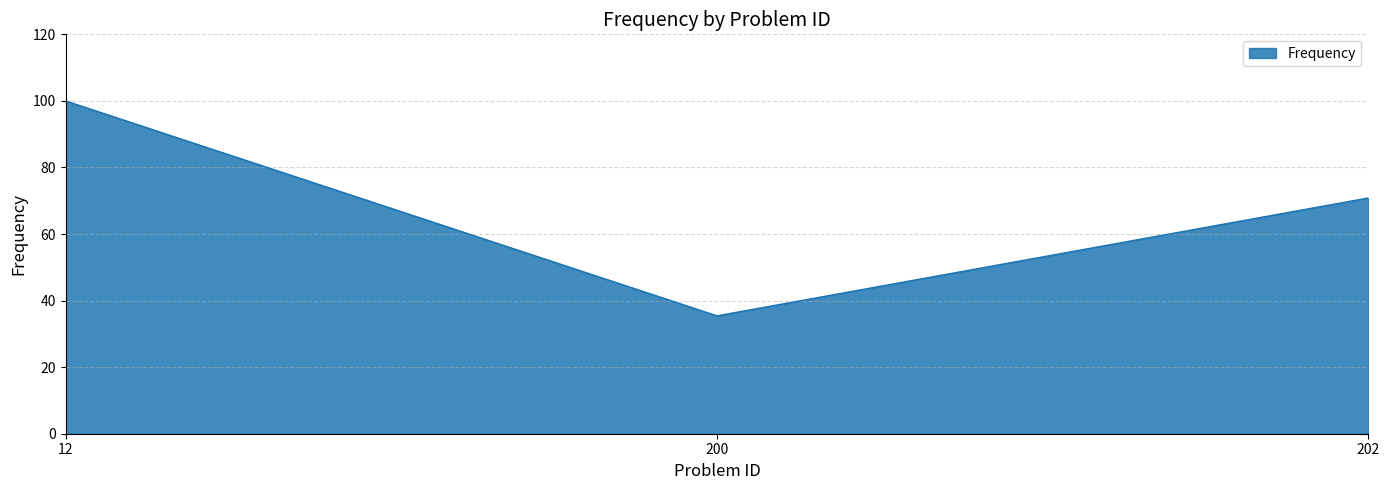

Where does the data first go above 70?

12